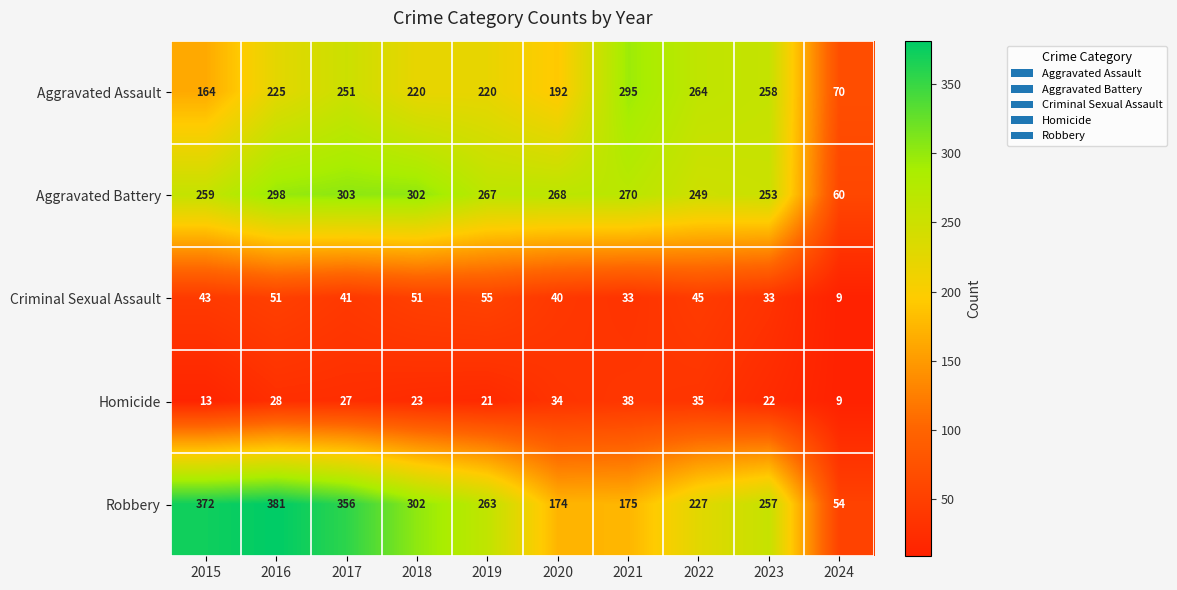

At 2023, list the series in order from smallest to largest.

Homicide, Criminal Sexual Assault, Aggravated Battery, Robbery, Aggravated Assault